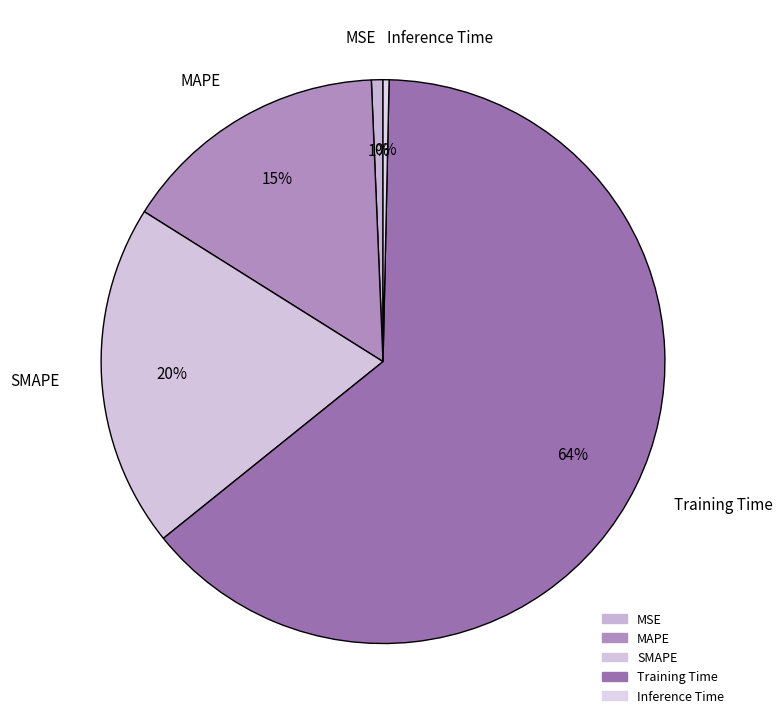

True or false: SMAPE accounts for 14% of the total.

False